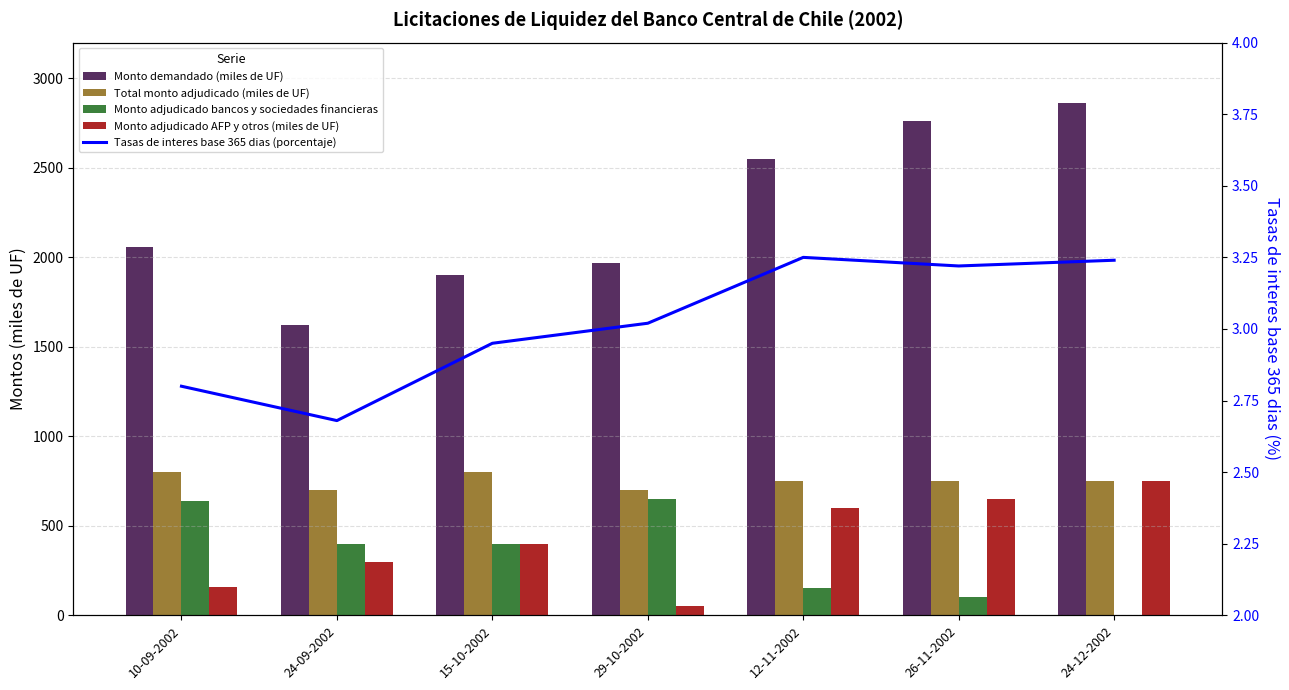

At 15-10-2002, list the series in order from smallest to largest.

Tasas de interes base 365 dias (porcentaje), Monto adjudicado bancos y sociedades financieras, Monto adjudicado AFP y otros (miles de UF), Total monto adjudicado (miles de UF), Monto demandado (miles de UF)